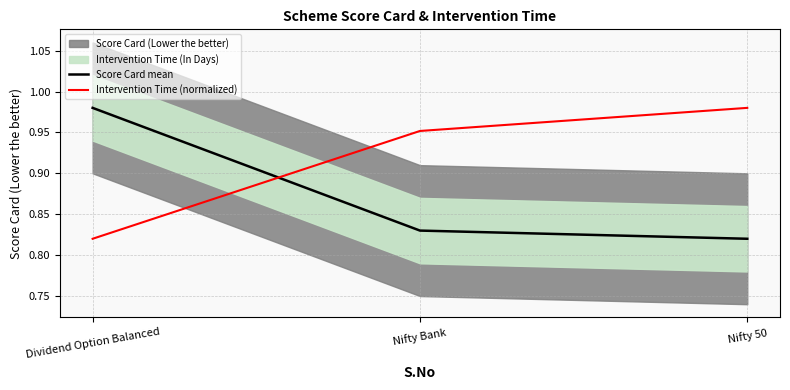

What is the value of the Score Card mean point at the 3rd from the left?

0.8